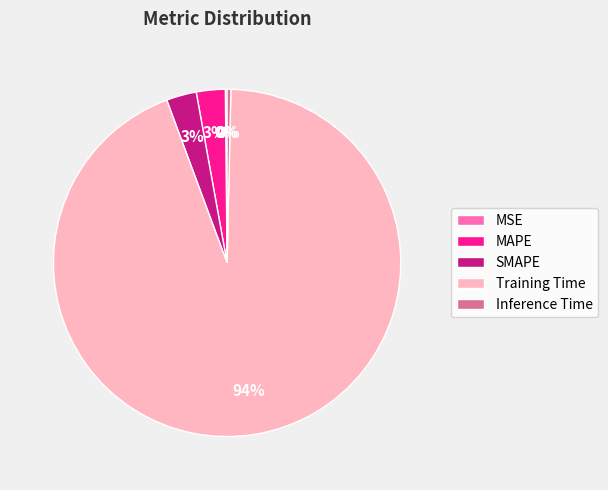

True or false: Inference Time accounts for 0% of the total.

True